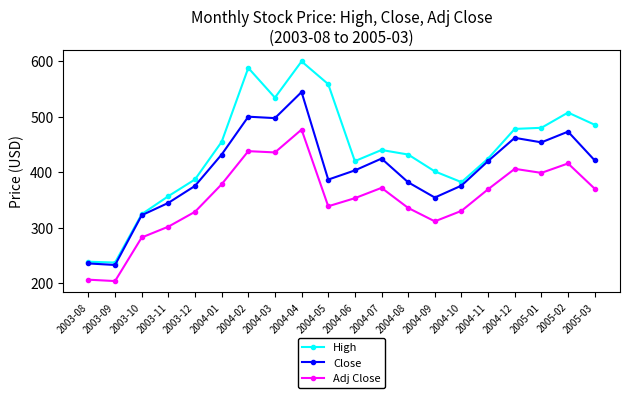

True or false: Close and Adj Close cross at least once.

False